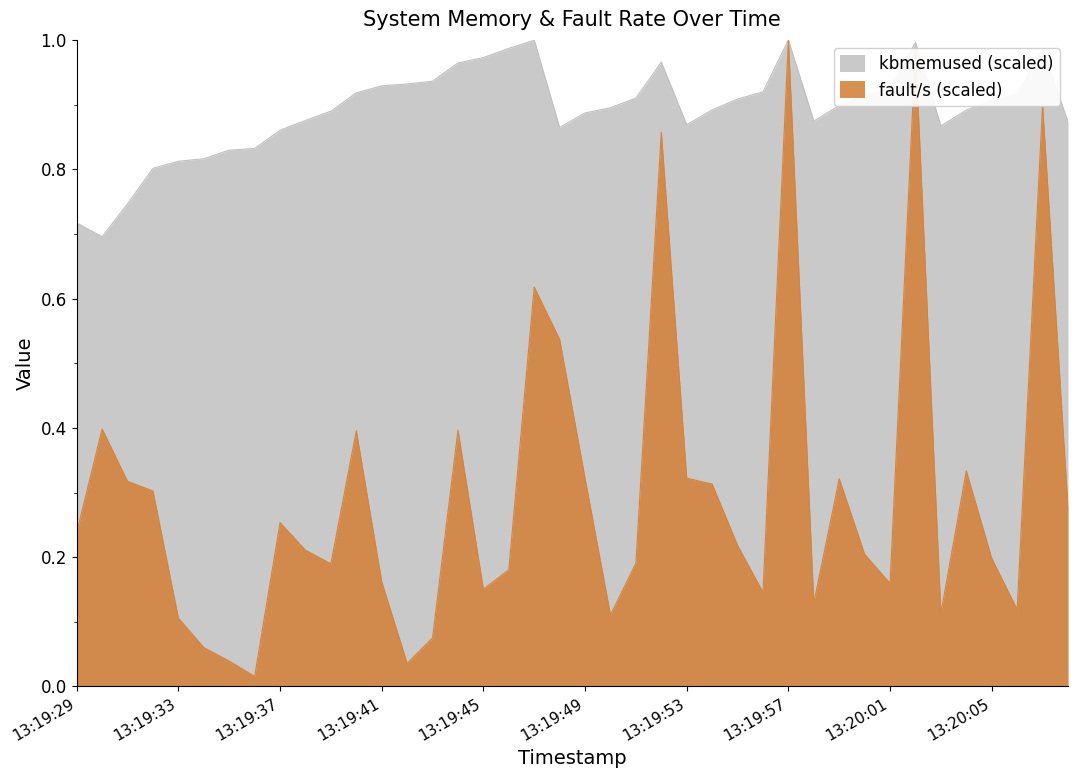

What is the spread (max minus min) of values at 13:20:07?

0.1